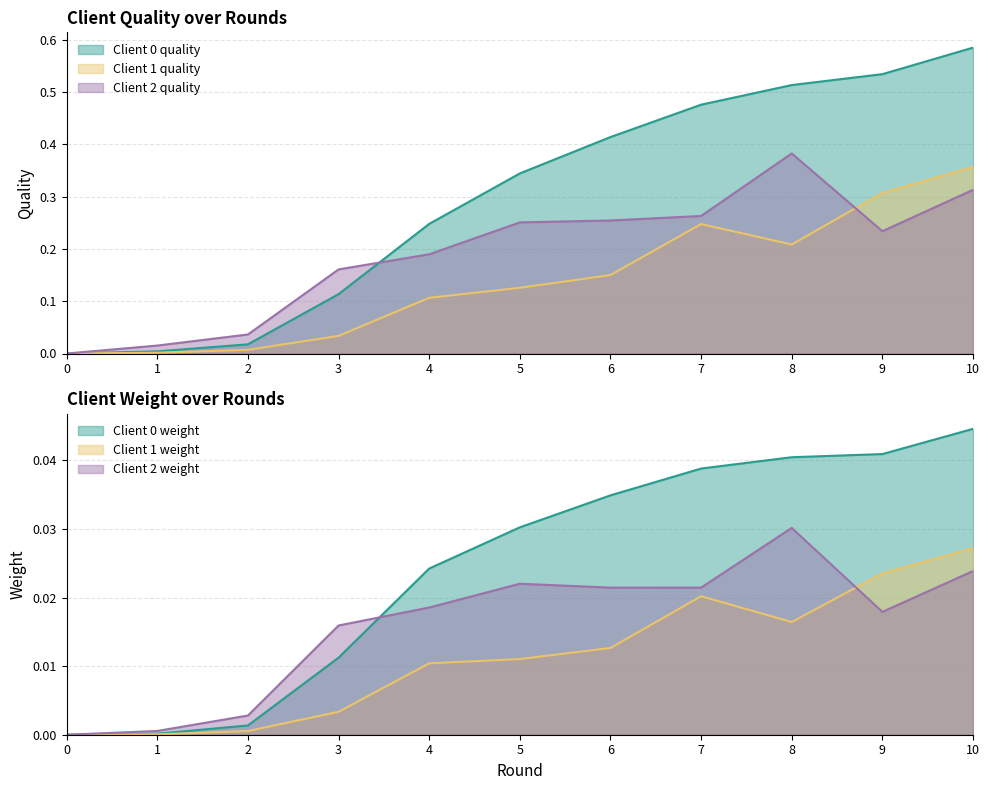

The value of Client 2 weight at 8 is 0.0. True or false?

True